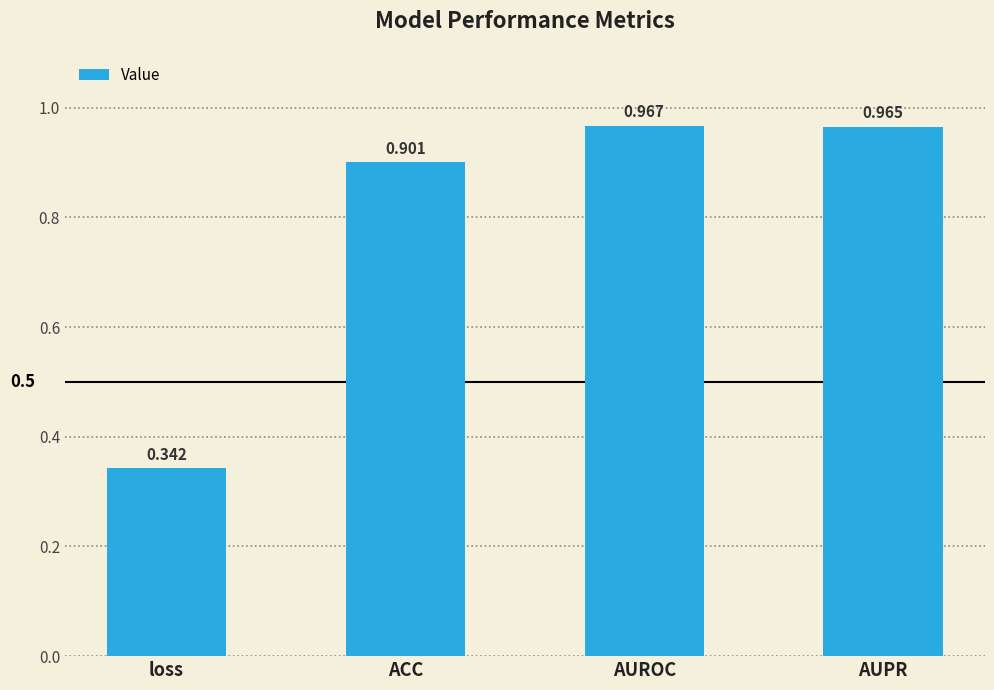

List the labels in order of value, largest first.

AUROC, AUPR, ACC, loss